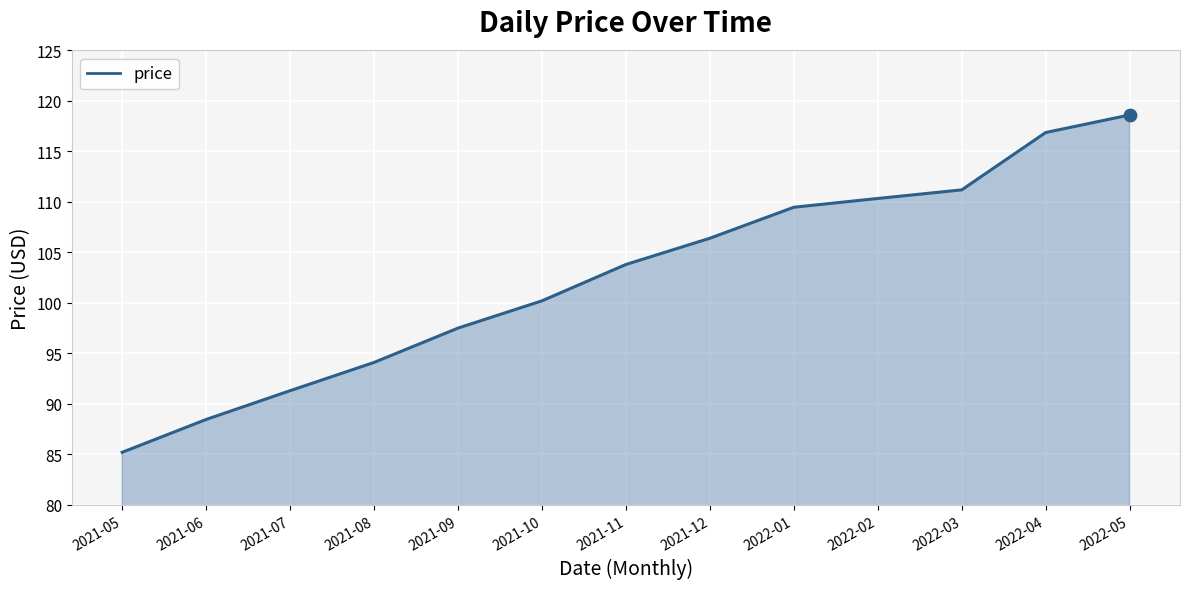

What is the change in value from 2021-06 to 2022-01?

+21.0